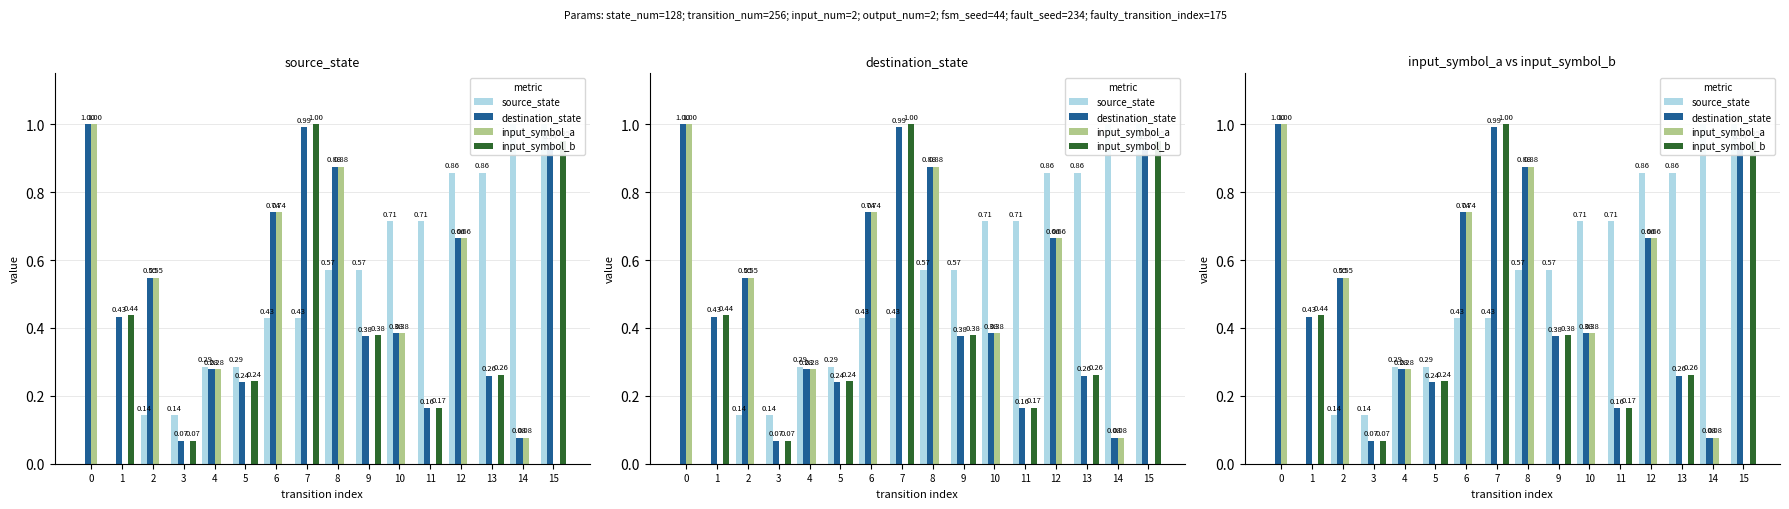

Reading right to left, list all the values displayed in this chart.

source_state: 15=1.0	14=1.0	13=0.9	12=0.9	11=0.7	10=0.7	9=0.6	8=0.6	7=0.4	6=0.4	5=0.3	4=0.3	3=0.1	2=0.1	1=0.0	0=0.0
destination_state: 15=0.9	14=0.1	13=0.3	12=0.7	11=0.2	10=0.4	9=0.4	8=0.9	7=1.0	6=0.7	5=0.2	4=0.3	3=0.1	2=0.5	1=0.4	0=1.0
input_symbol_a: 15=0.0	14=0.1	13=0.0	12=0.7	11=0.0	10=0.4	9=0.0	8=0.9	7=0.0	6=0.7	5=0.0	4=0.3	3=0.0	2=0.5	1=0.0	0=1.0
input_symbol_b: 15=1.0	14=0.0	13=0.3	12=0.0	11=0.2	10=0.0	9=0.4	8=0.0	7=1.0	6=0.0	5=0.2	4=0.0	3=0.1	2=0.0	1=0.4	0=0.0